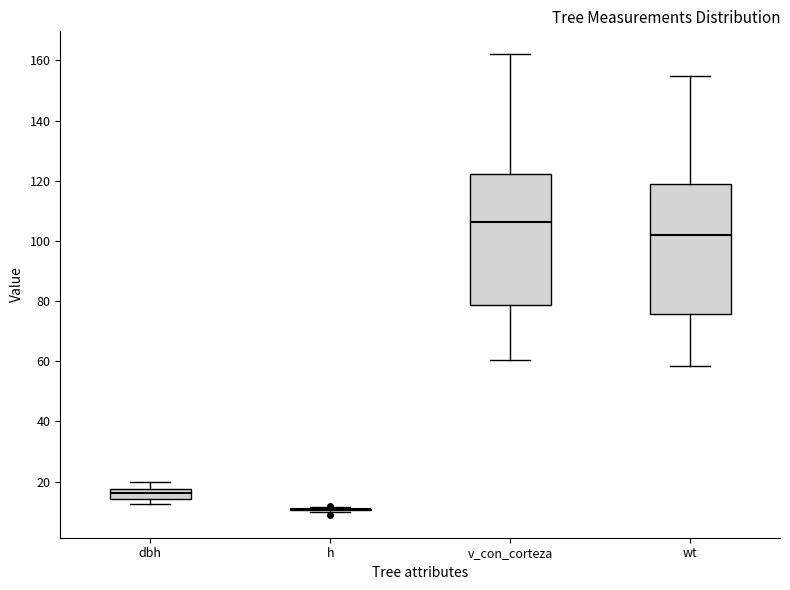

Where does the median line of the box for v_con_corteza sit on the y-axis? The values are not printed on the chart, so give them approximately, as read against the axis.

106